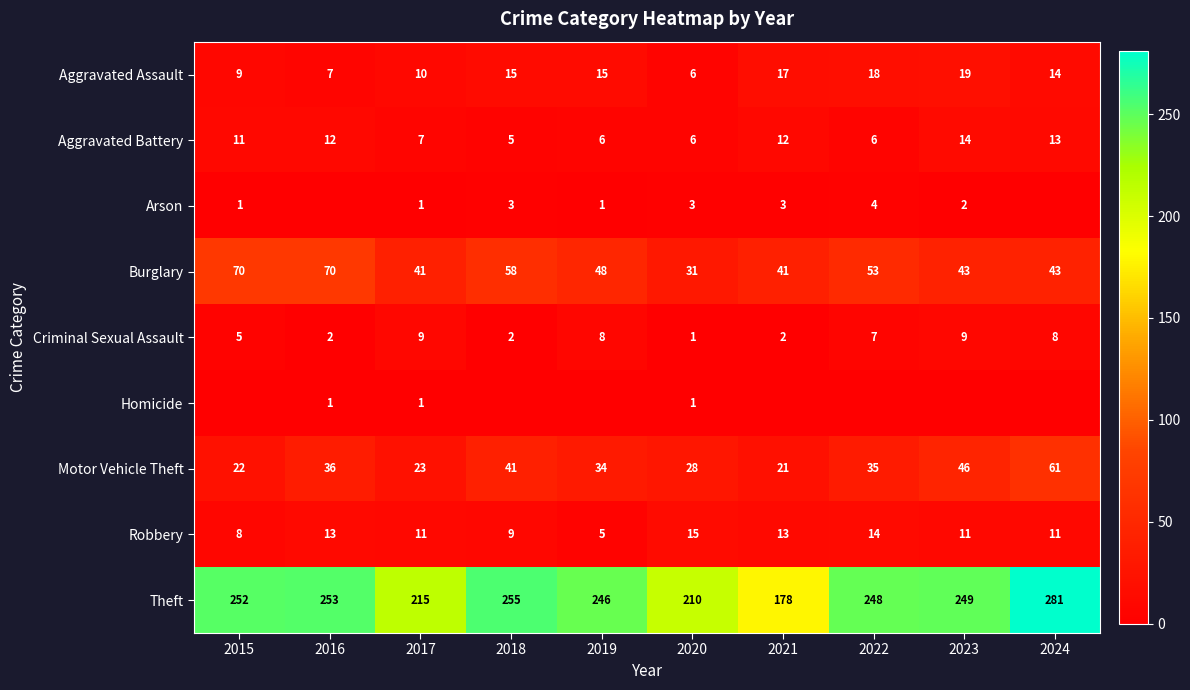

Where does the Motor Vehicle Theft series first go above 35?

2016